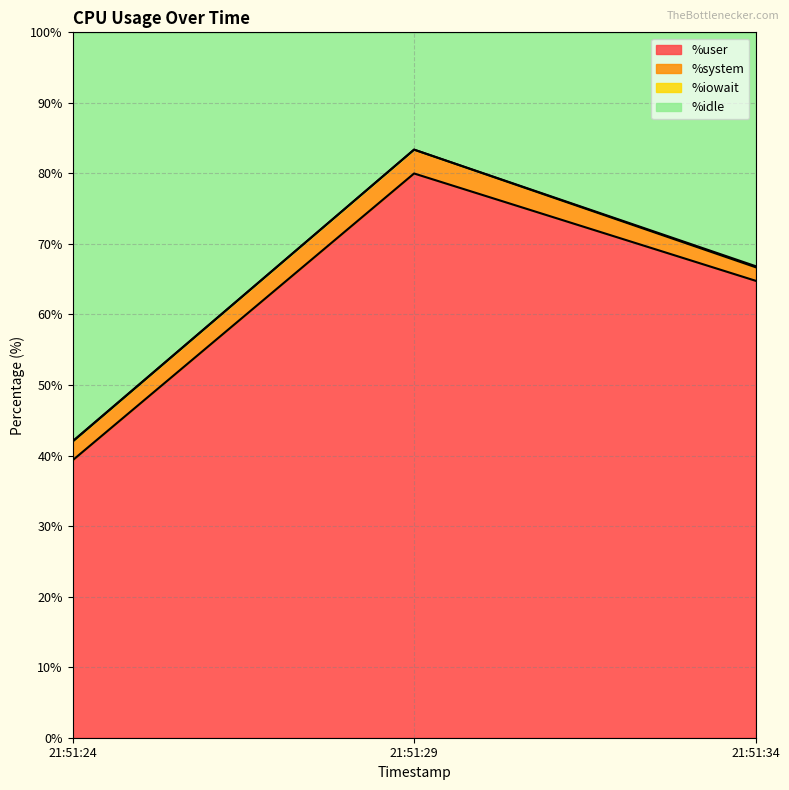

What is the lowest value of the %user series?

39.3